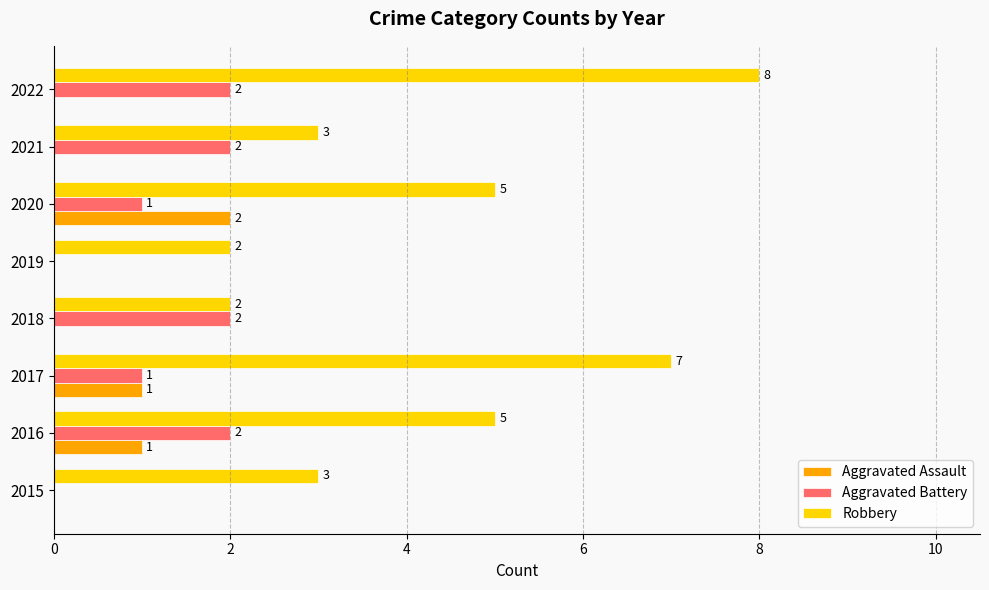

True or false: Aggravated Battery has a value of 1 at 2020.

True